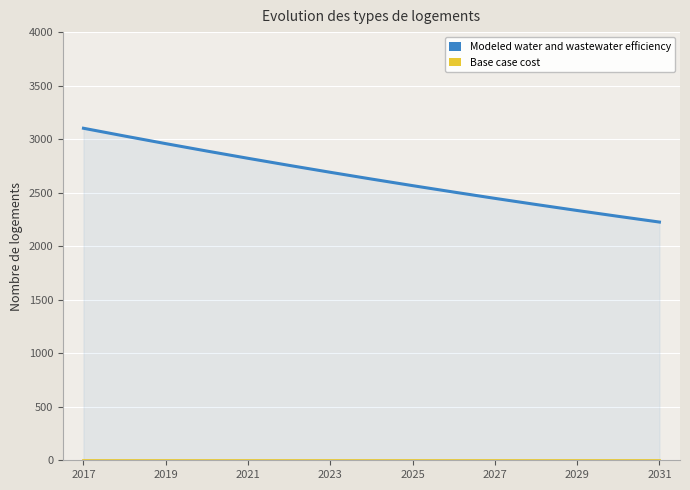

Rank the series at 2027 from lowest to highest value.

Base case cost, Modeled water and wastewater efficiency